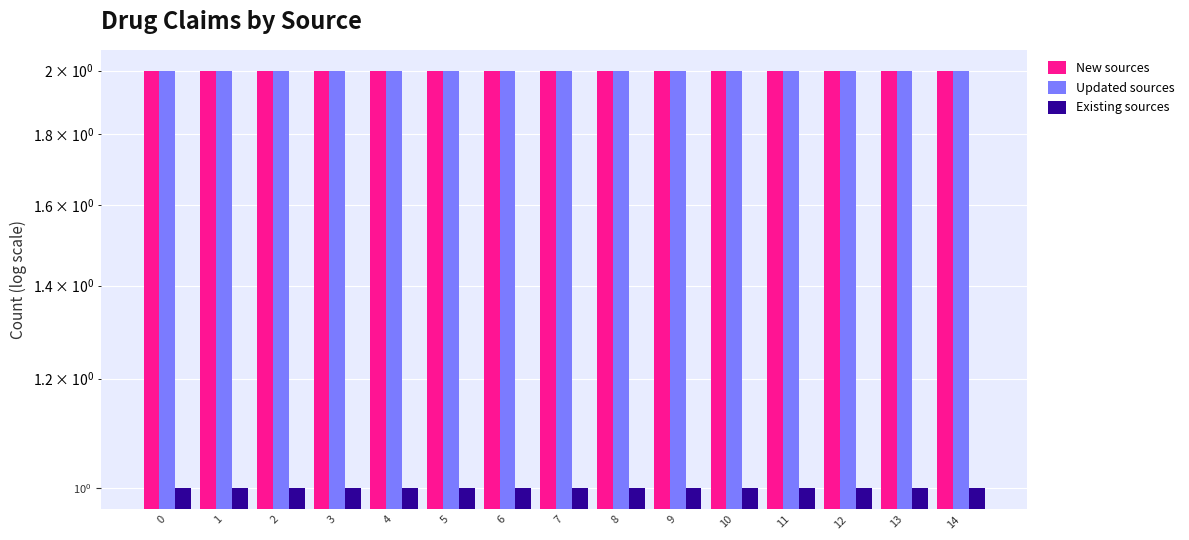

How many groups of bars are there?

15